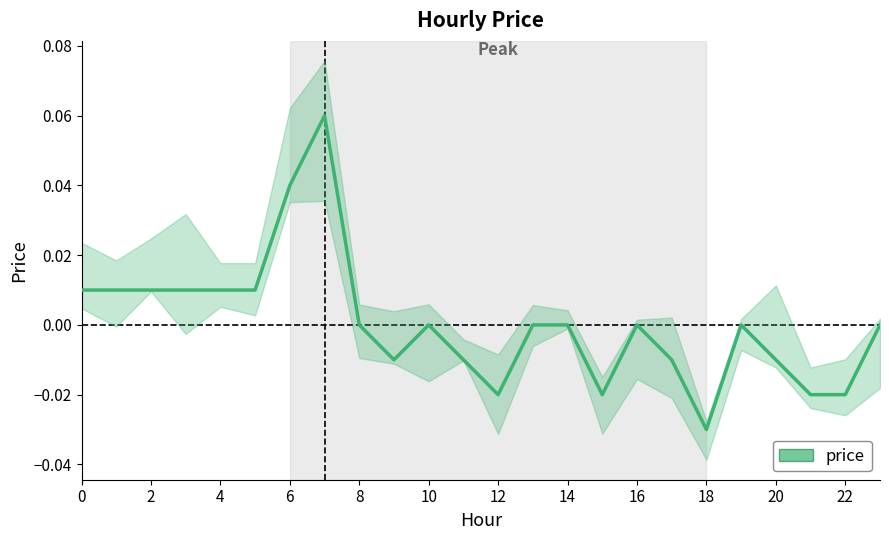

How many values are between 0 and 1?

15